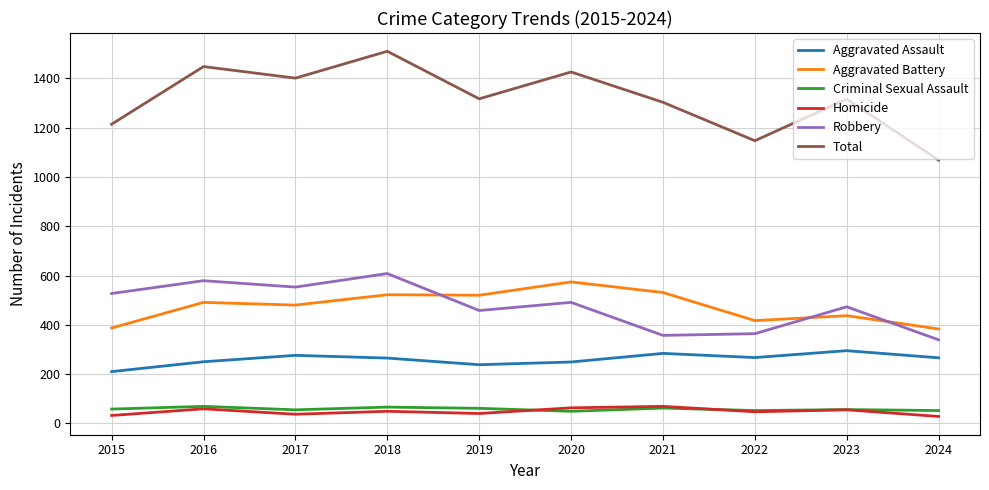

Which series has the largest range (max minus min)?

Total